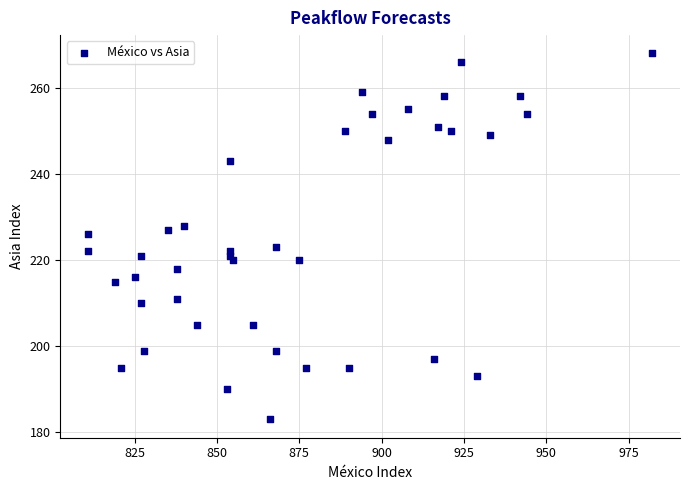

What Y value in the scatter plot is closest to 225?

226